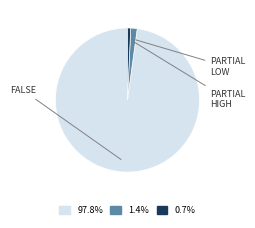

Is there a majority slice in this chart?

Yes